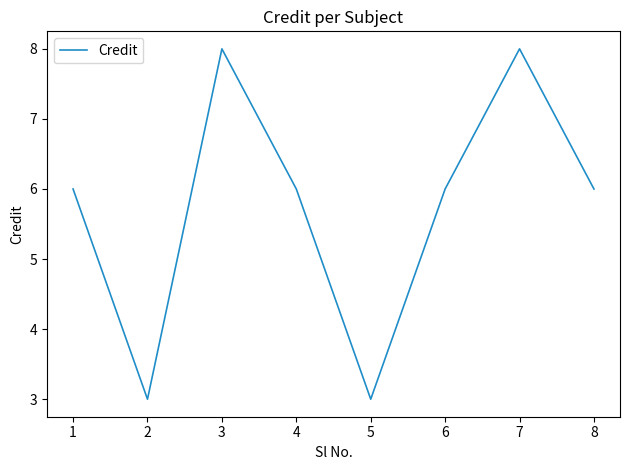

What is the approximate value at 7?

8